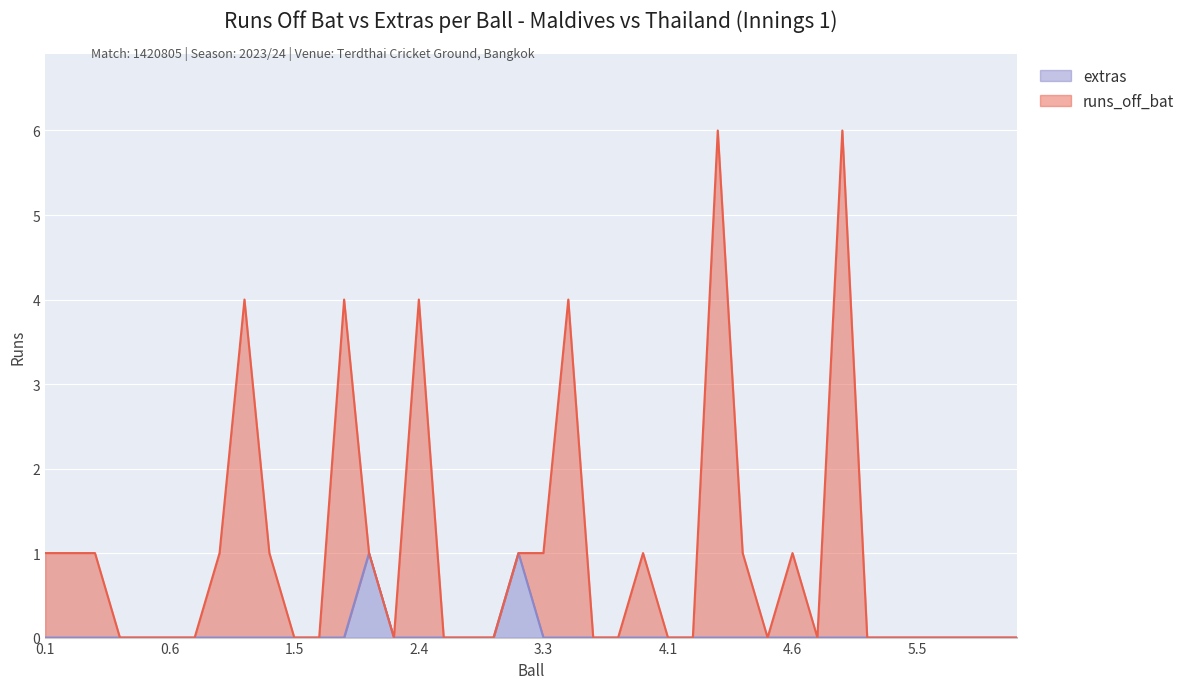

Reading left to right, transcribe all the data shown in this chart.

runs_off_bat: 1	1	1	0	0	0	0	1	4	1	0	0	4	1	0	4	0	0	0	1	1	4	0	0	1	0	0	6	1	0	1	0	6	0	0	0	0	0	0	0
extras: 0	0	0	0	0	0	0	0	0	0	0	0	0	1	0	0	0	0	0	1	0	0	0	0	0	0	0	0	0	0	0	0	0	0	0	0	0	0	0	0